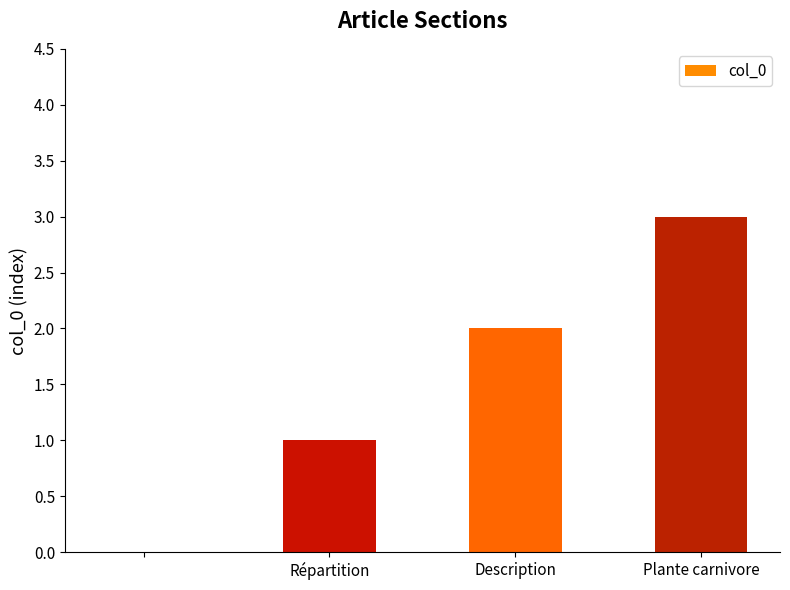

Are the bars grouped side by side (vs. stacked)?

No